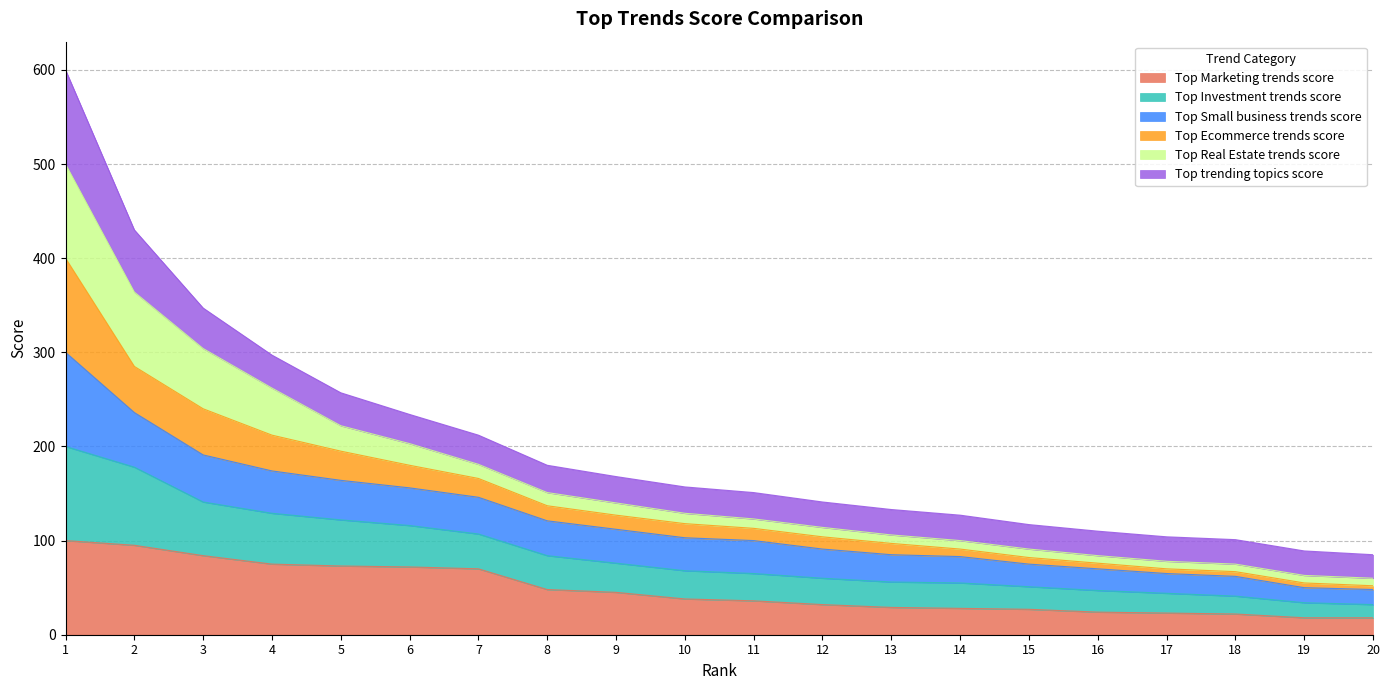

Does the chart have visible grid lines?

Yes